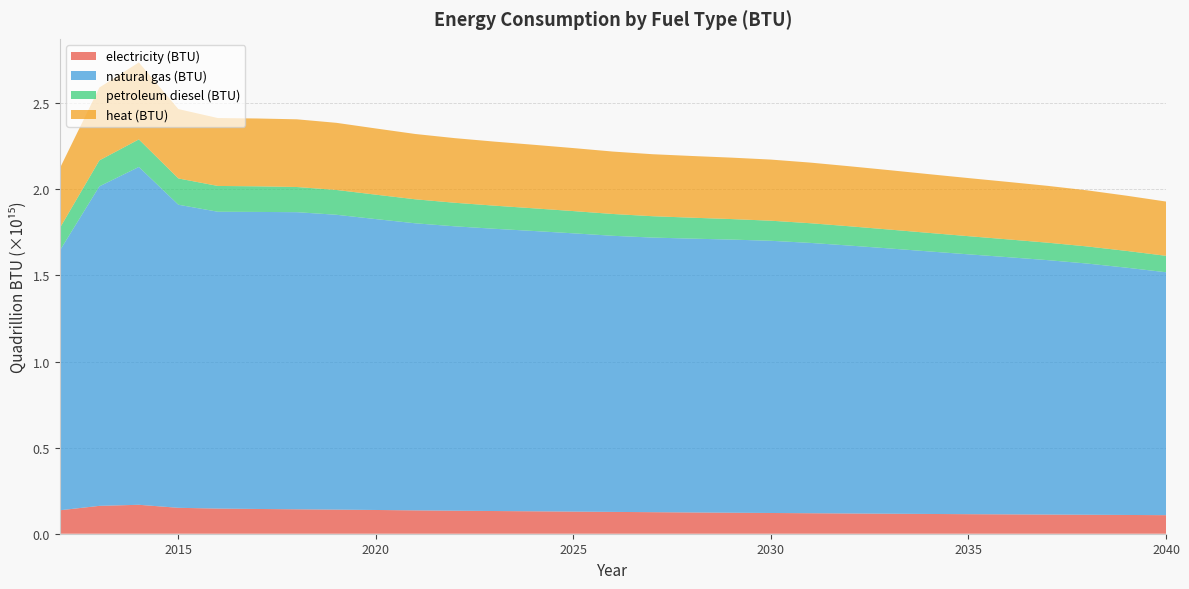

Reading right to left, list all the values displayed in this chart.

electricity (BTU): 2040=107761000000000.0	2039=108964000000000.0	2038=110161000000000.0	2037=111323000000000.0	2036=112402000000000.0	2035=113508000000000.0	2034=114778000000000.0	2033=116135000000000.0	2032=117546000000000.0	2031=118977000000000.0	2030=120406000000000.0	2029=121928000000000.0	2028=123455000000000.0	2027=125108000000000.0	2026=126752000000000.0	2025=128423000000000.0	2024=130185000000000.0	2023=131830000000000.0	2022=133649000000000.0	2021=135638000000000.0	2020=137877000000000.0	2019=139953000000000.0	2018=141858000000000.0	2017=143769000000000.0	2016=146034000000000.0	2015=150479000000000.0	2014=168029000000000.0	2013=161854000000000.0	2012=136142000000000.0
natural gas (BTU): 2040=1410841000000000.0	2039=1436172000000000.0	2038=1459086000000000.0	2037=1477681000000000.0	2036=1493697000000000.0	2035=1509145000000000.0	2034=1524814000000000.0	2033=1540658000000000.0	2032=1555790000000000.0	2031=1569999000000000.0	2030=1580858000000000.0	2029=1586422000000000.0	2028=1590422000000000.0	2027=1594862000000000.0	2026=1603536000000000.0	2025=1616223000000000.0	2024=1627959000000000.0	2023=1639226000000000.0	2022=1651616000000000.0	2021=1667186000000000.0	2020=1689386000000000.0	2019=1712484000000000.0	2018=1725560000000000.0	2017=1725144000000000.0	2016=1723956000000000.0	2015=1760292000000000.0	2014=1962120000000000.0	2013=1855536000000000.0	2012=1508629000000000.0
petroleum diesel (BTU): 2040=95442000000000.0	2039=97373000000000.0	2038=99345000000000.0	2037=101360000000000.0	2036=103355000000000.0	2035=105393000000000.0	2034=107511000000000.0	2033=109714000000000.0	2032=111965000000000.0	2031=114263000000000.0	2030=116641000000000.0	2029=119079000000000.0	2028=121537000000000.0	2027=124068000000000.0	2026=126611000000000.0	2025=129136000000000.0	2024=131660000000000.0	2023=134222000000000.0	2022=136819000000000.0	2021=139388000000000.0	2020=141806000000000.0	2019=144082000000000.0	2018=146194000000000.0	2017=148710000000000.0	2016=149811000000000.0	2015=152552000000000.0	2014=159949000000000.0	2013=150764000000000.0	2012=130919000000000.0
heat (BTU): 2040=315165092891697.6	2039=320723286355425.1	2038=325816360661218.4	2037=330067456037955.2	2036=333795048281853.4	2035=337425398988954.1	2034=341146547516558.4	2033=344935452697312.6	2032=348605246758696.7	2031=352107894724702.1	2030=354971638456970.8	2029=356831529296317.6	2028=358390713375287.0	2027=360074280705139.7	2026=362585767946680.8	2025=365882412255414.7	2024=369011129412249.6	2023=372032646561651.4	2022=375314060268236.4	2021=379244531943324.1	2020=384488545421696.4	2019=389848545793357.1	2018=393186390833545.4	2017=393969399995307.1	2016=394394490006567.8	2015=402892970741569.2	2014=447173798584300.9	2013=423362509501539.8	2012=346728563204160.0